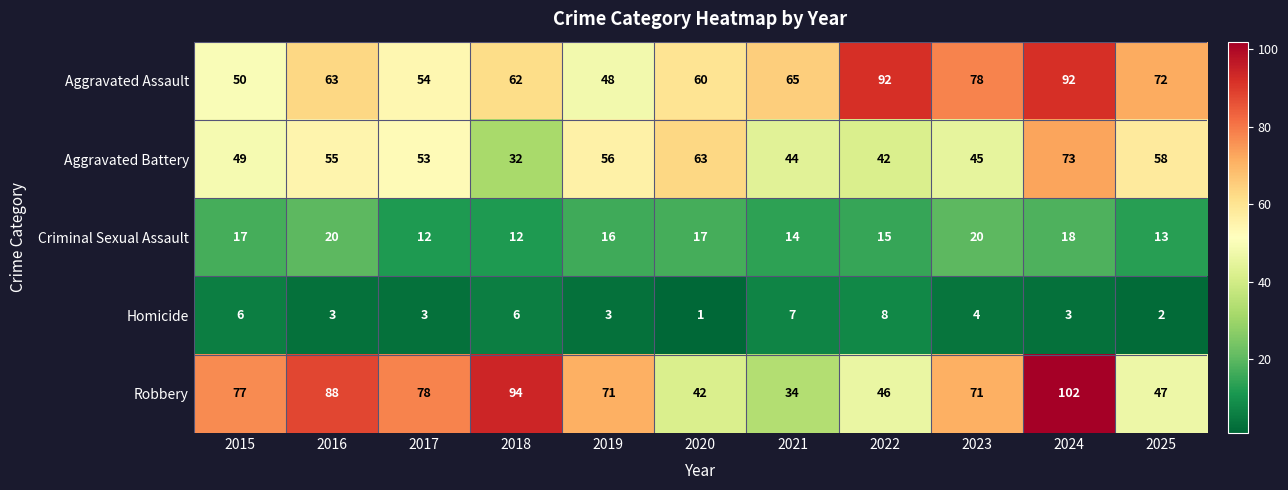

Read the Aggravated Assault value at 2025, to the nearest 10.

70